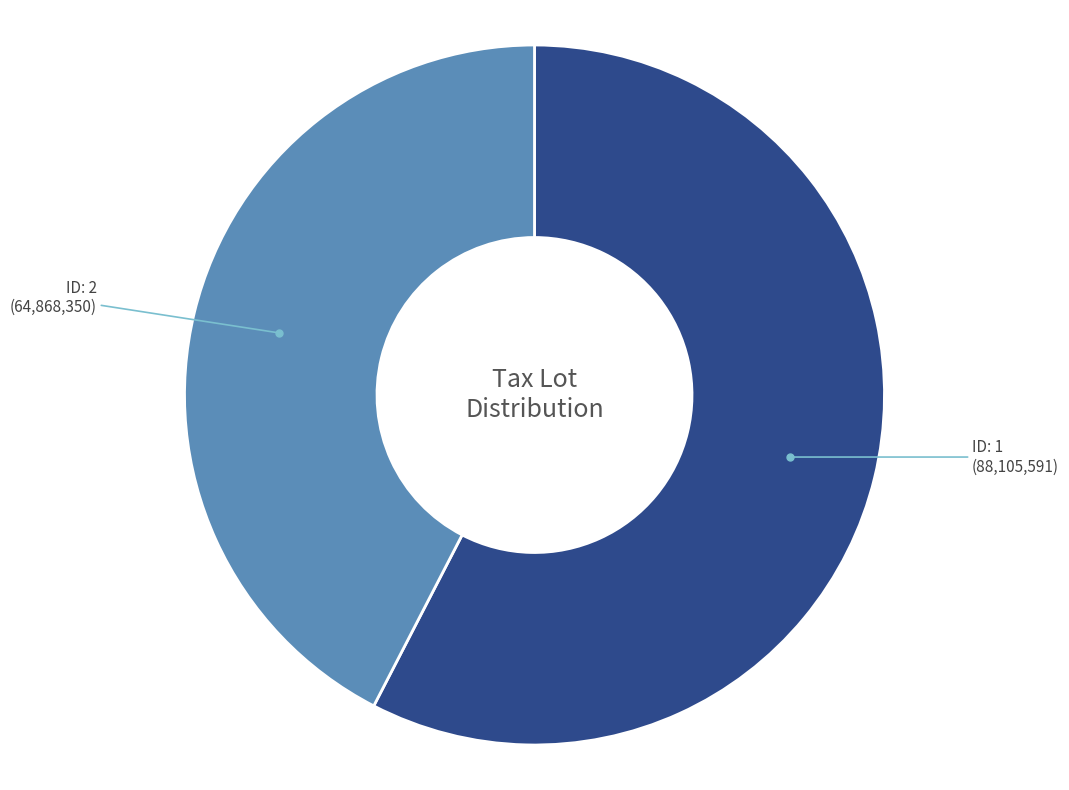

Does any single category account for the majority?

Yes